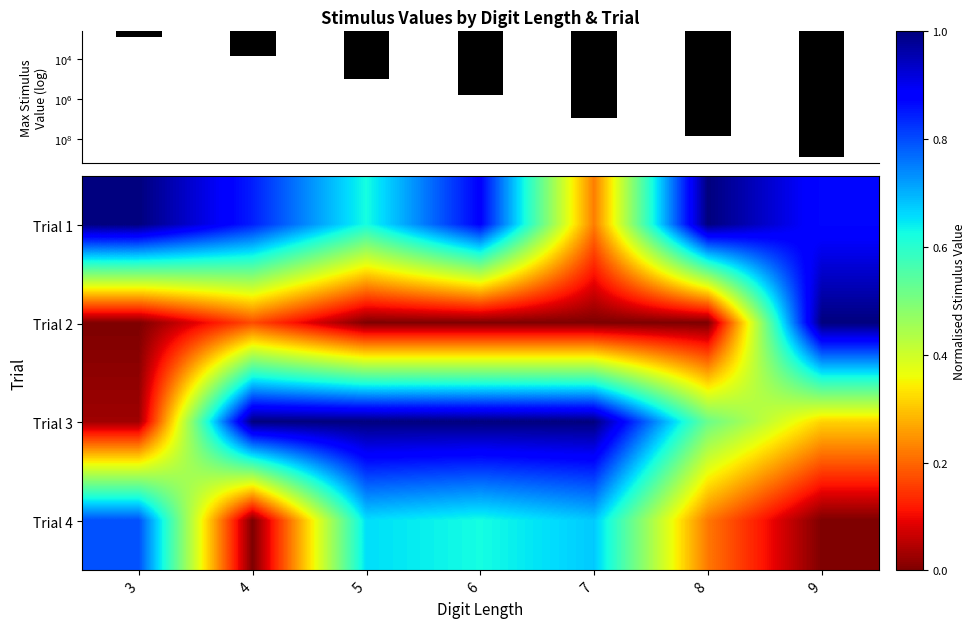

At which label does Trial 3 reach its minimum?

3